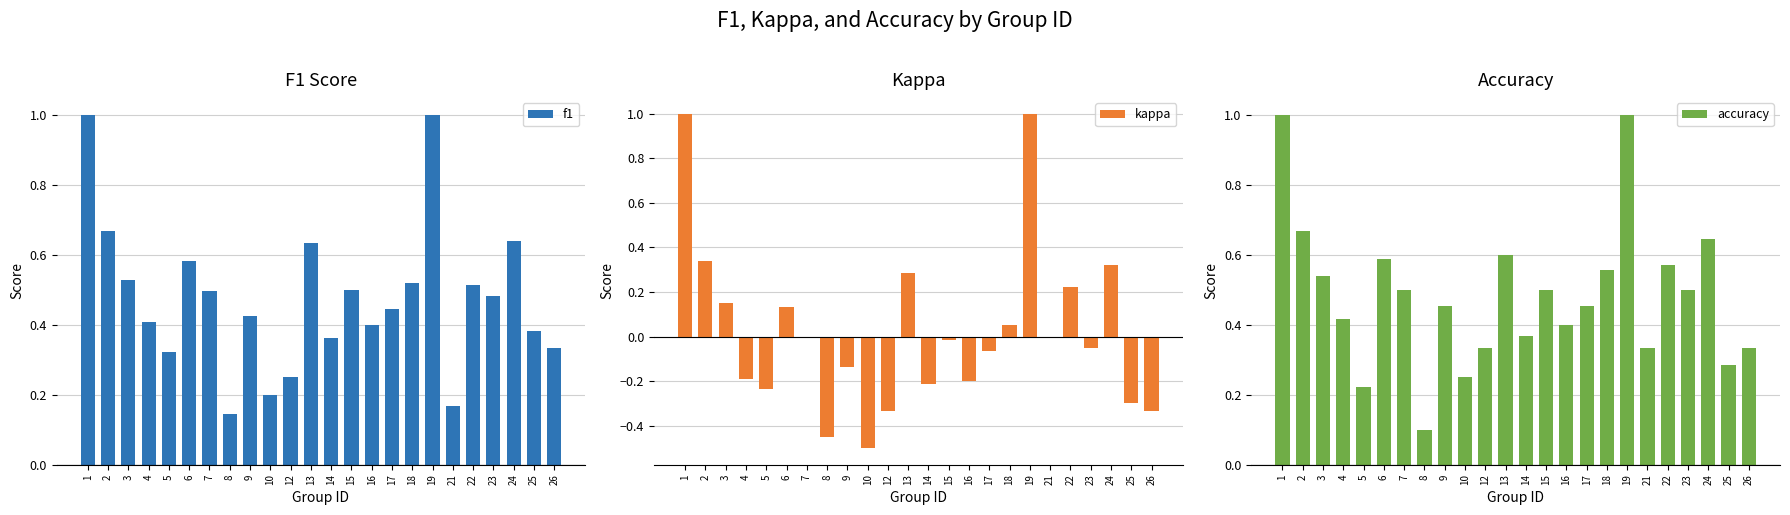

Is it true that f1 equals 0.4 at 17?

True